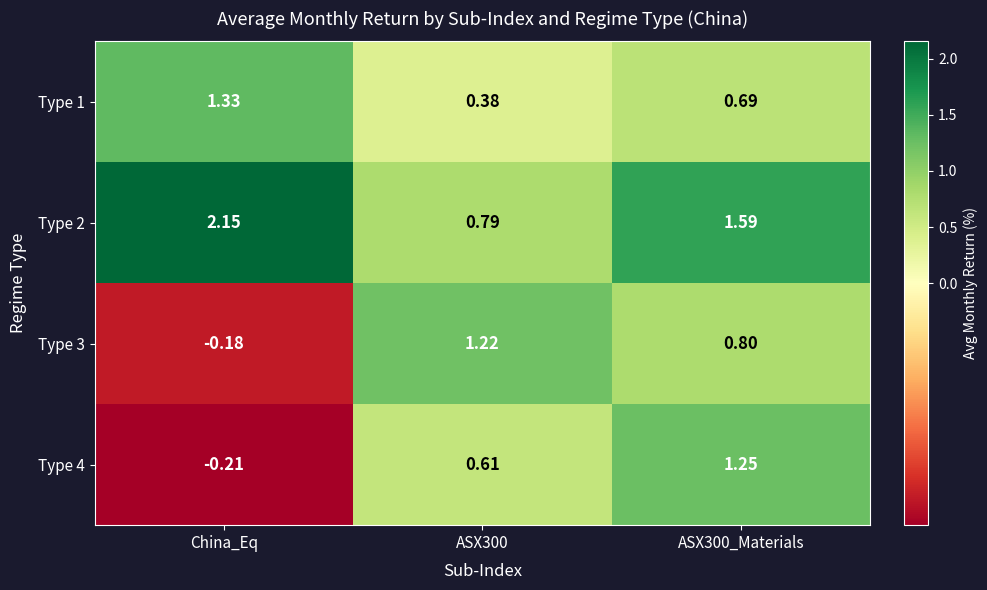

At which category does the chart reach its minimum across all series?

China_Eq